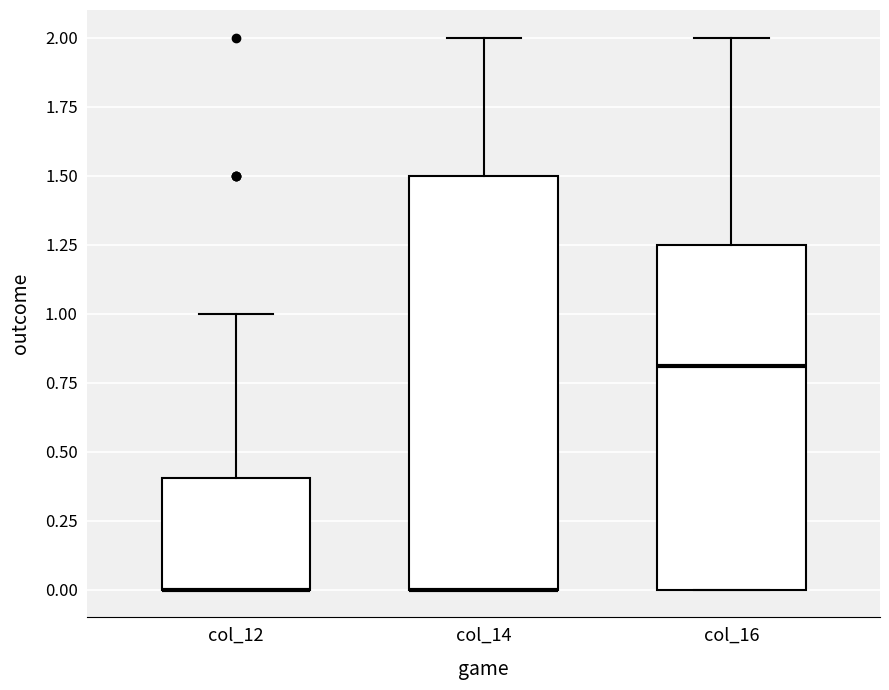

Reading left to right, transcribe this box plot: for each box, give where its median line is, the range the box spans, and where its two whiskers end, as read against the y-axis. The values are not printed on the chart, so give them approximately, as read against the axis.

col_12: median 0.00 (drawn on the box's lower edge), box 0.00 to 0.40, whiskers 0.00 to 1.00
col_14: median 0.00 (drawn on the box's lower edge), box 0.00 to 1.50, whiskers 0.00 to 2.00
col_16: median 0.80, box 0.00 to 1.25, whiskers 0.00 to 2.00